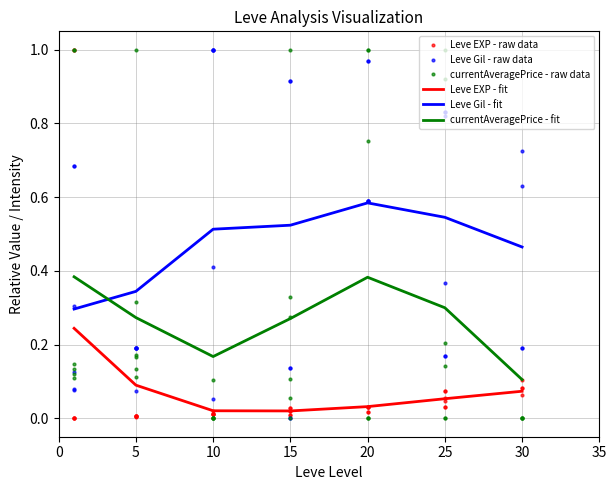

Which series ends up on top after the final intersection of Leve EXP and Leve Gil?

Leve Gil